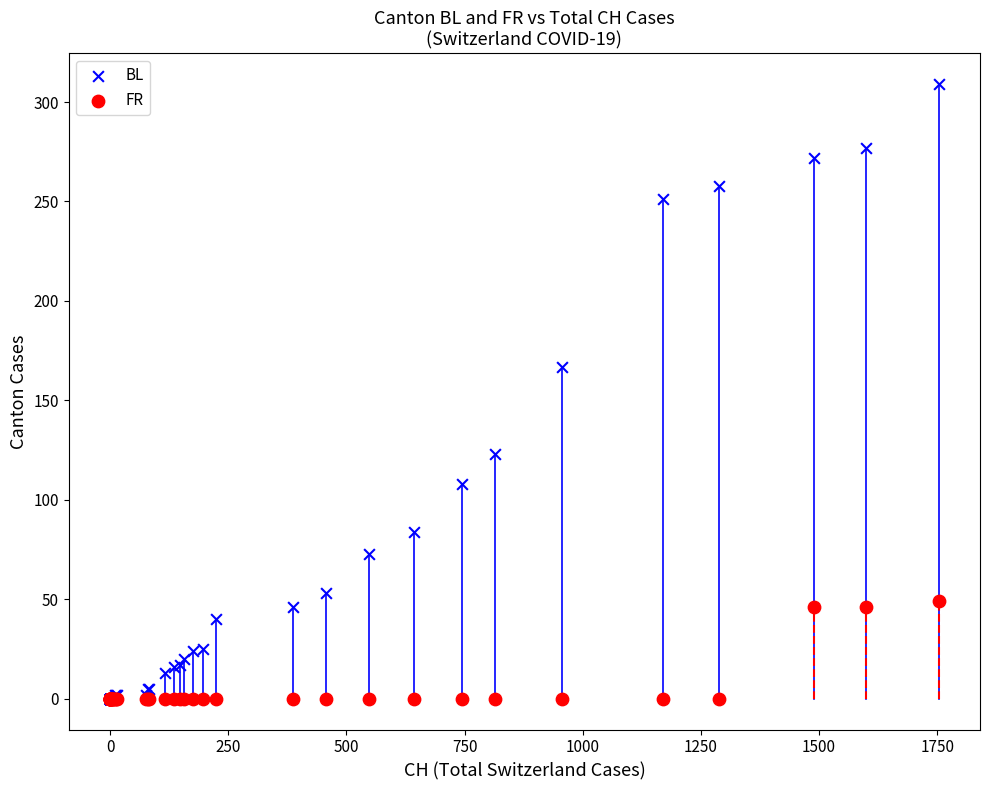

In the BL series, what Y value is closest to 154?

167